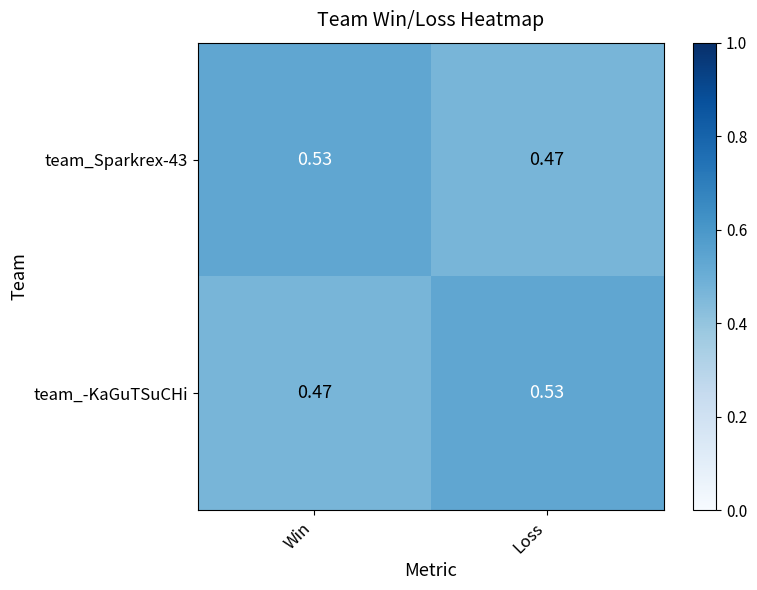

At Loss, list the series in order from largest to smallest.

team_-KaGuTSuCHi, team_Sparkrex-43